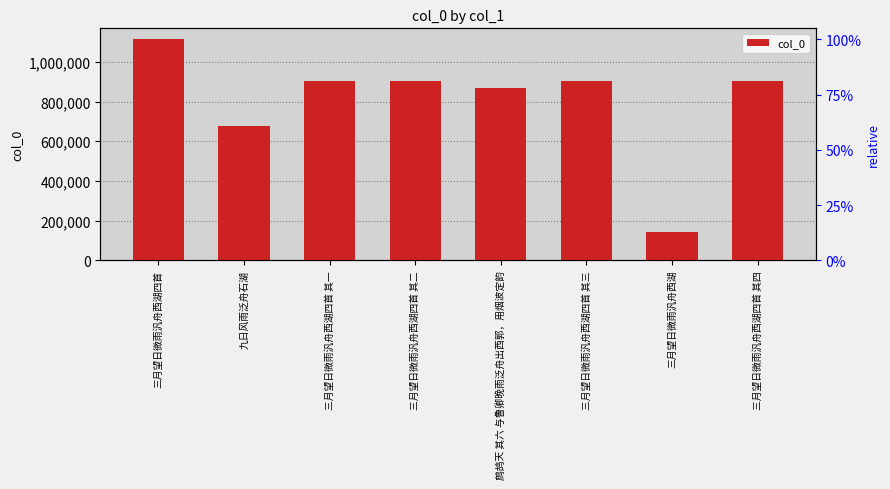

What position from the right is 三月望日微雨汎舟西湖四首 其二?

5